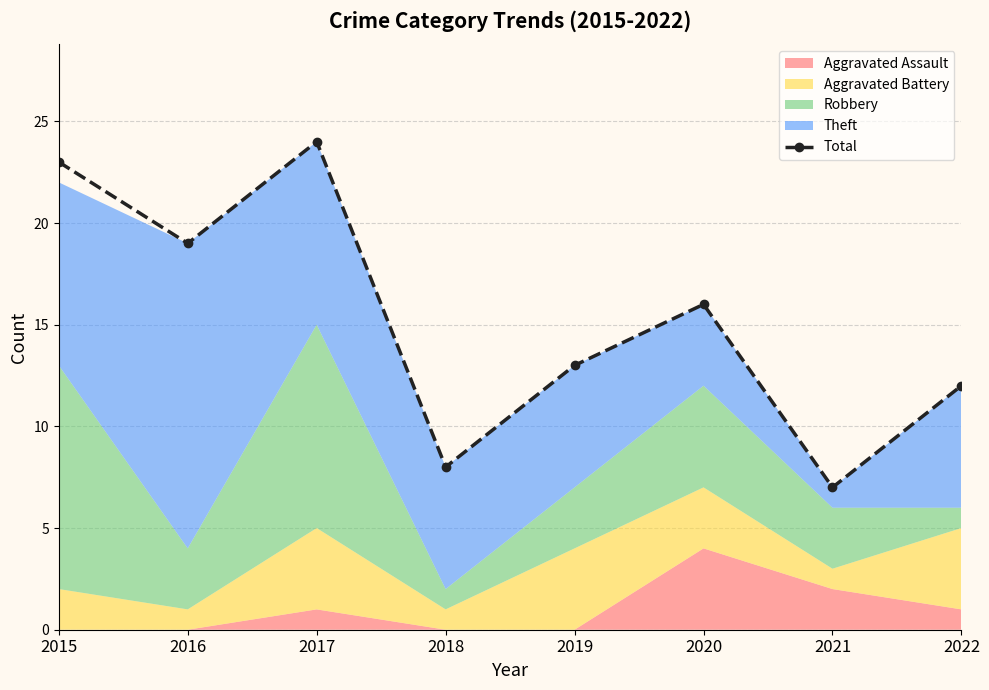

Where does the data first go above 16?

2015